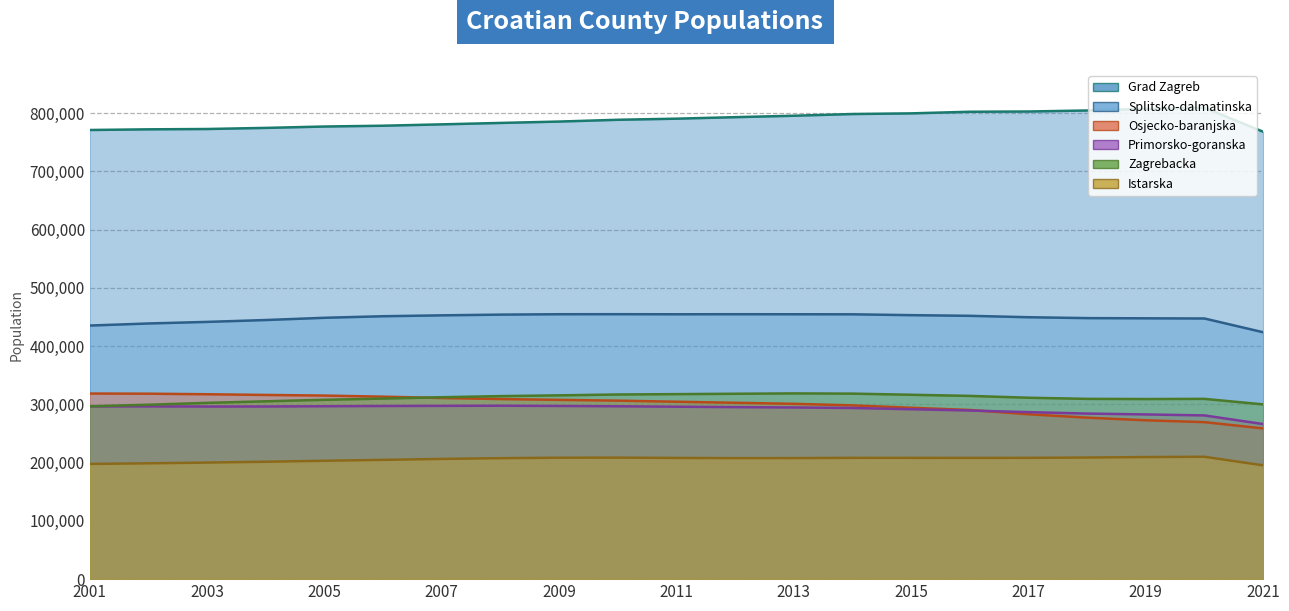

In Zagrebacka, how many points are lower than both neighbors (excluding endpoints)?

1